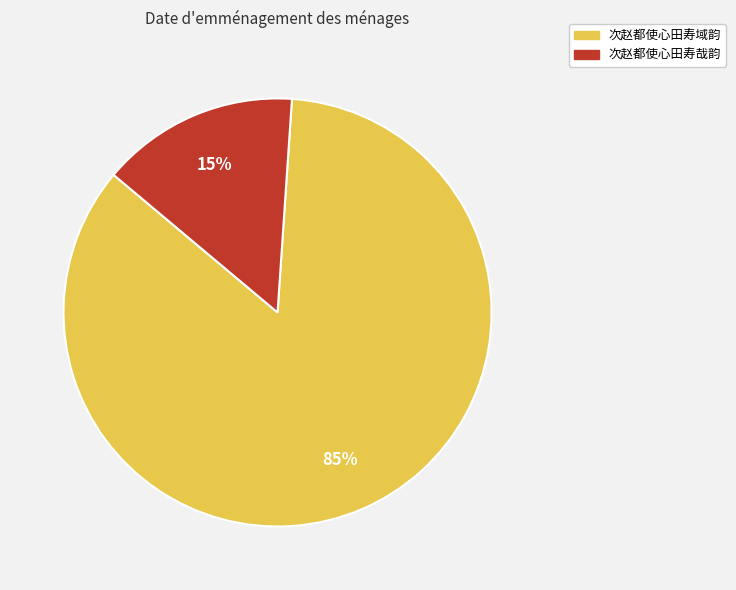

True or false: 次赵都使心田寿哉韵 accounts for 15% of the total.

True